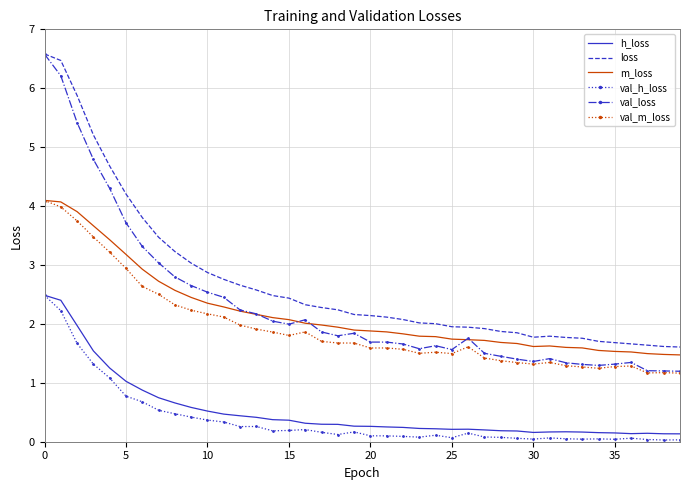

What is the maximum value for h_loss?

2.5